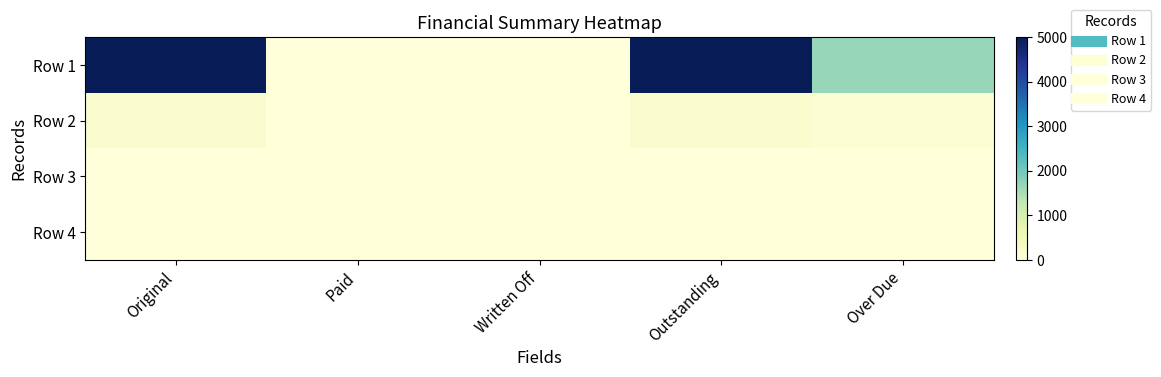

At how many categories does at least one series exceed 3358?

2